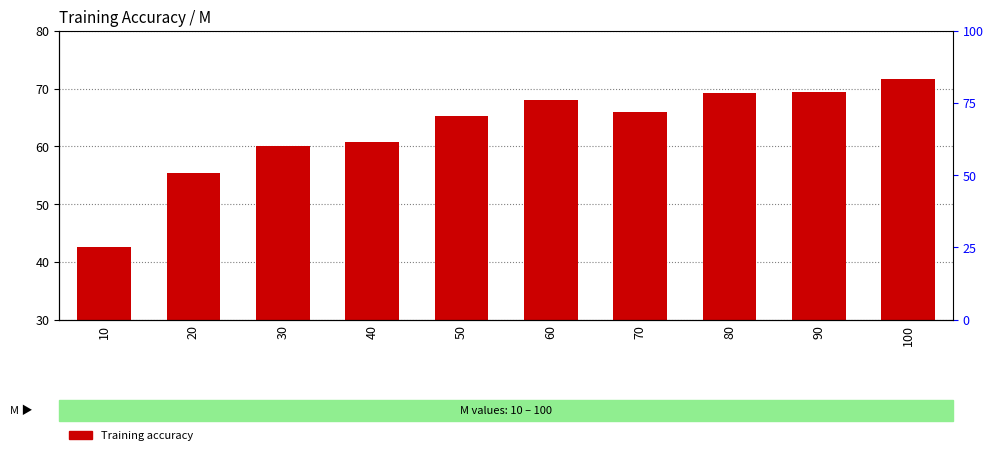

What is the greatest value displayed?

71.6